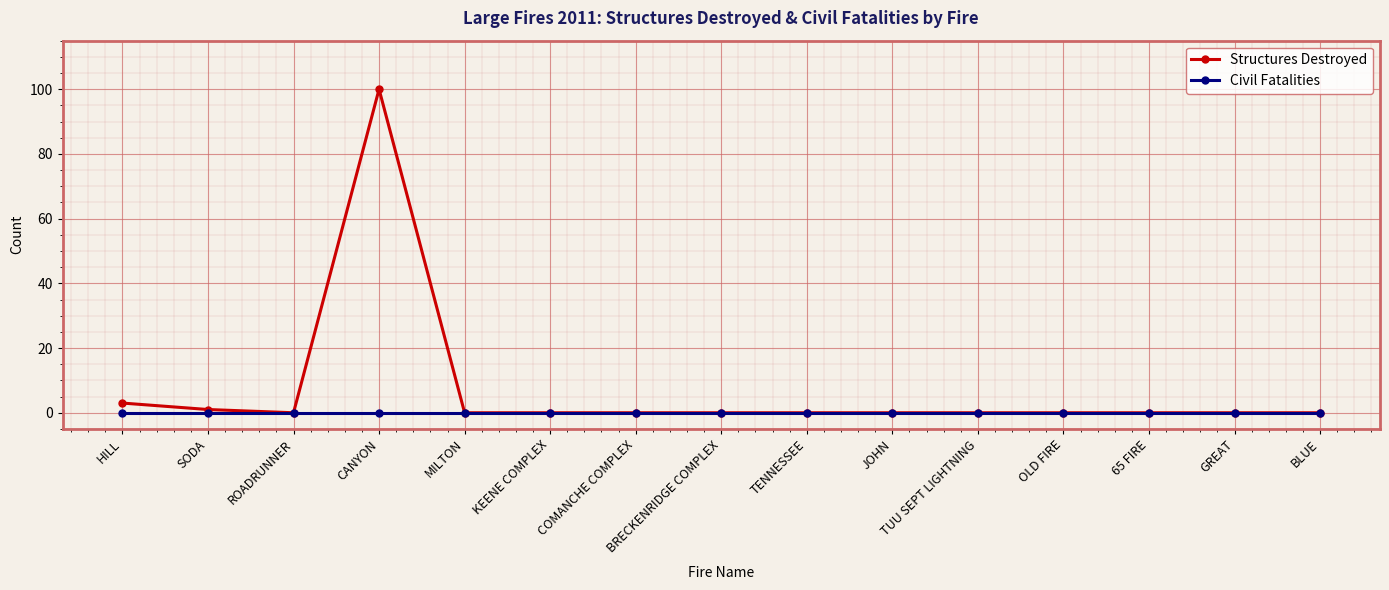

Which series has the largest range (max minus min)?

Structures Destroyed